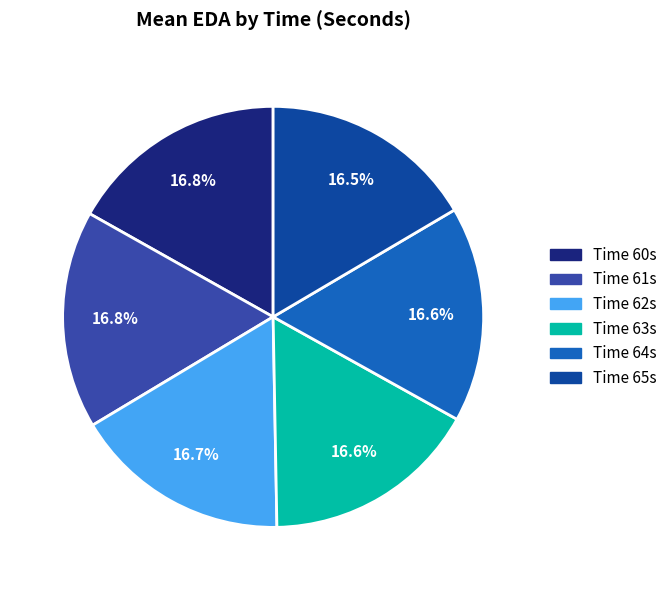

Does any single category account for the majority?

No